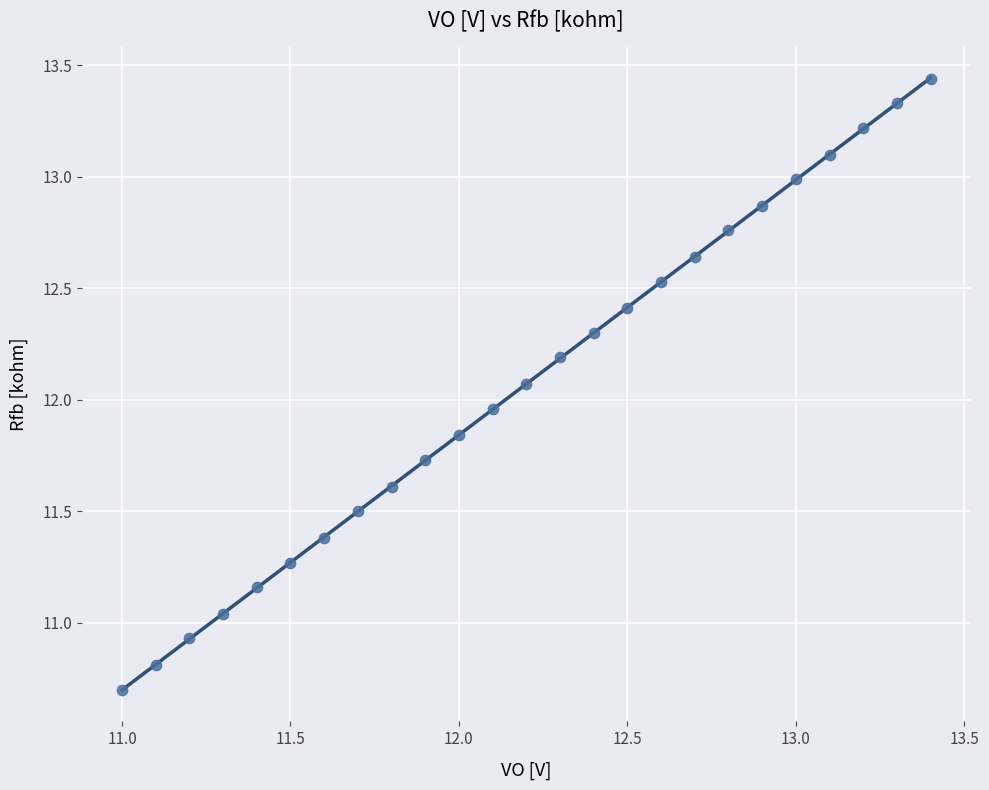

What is the range of Y values (max minus min)?

2.7